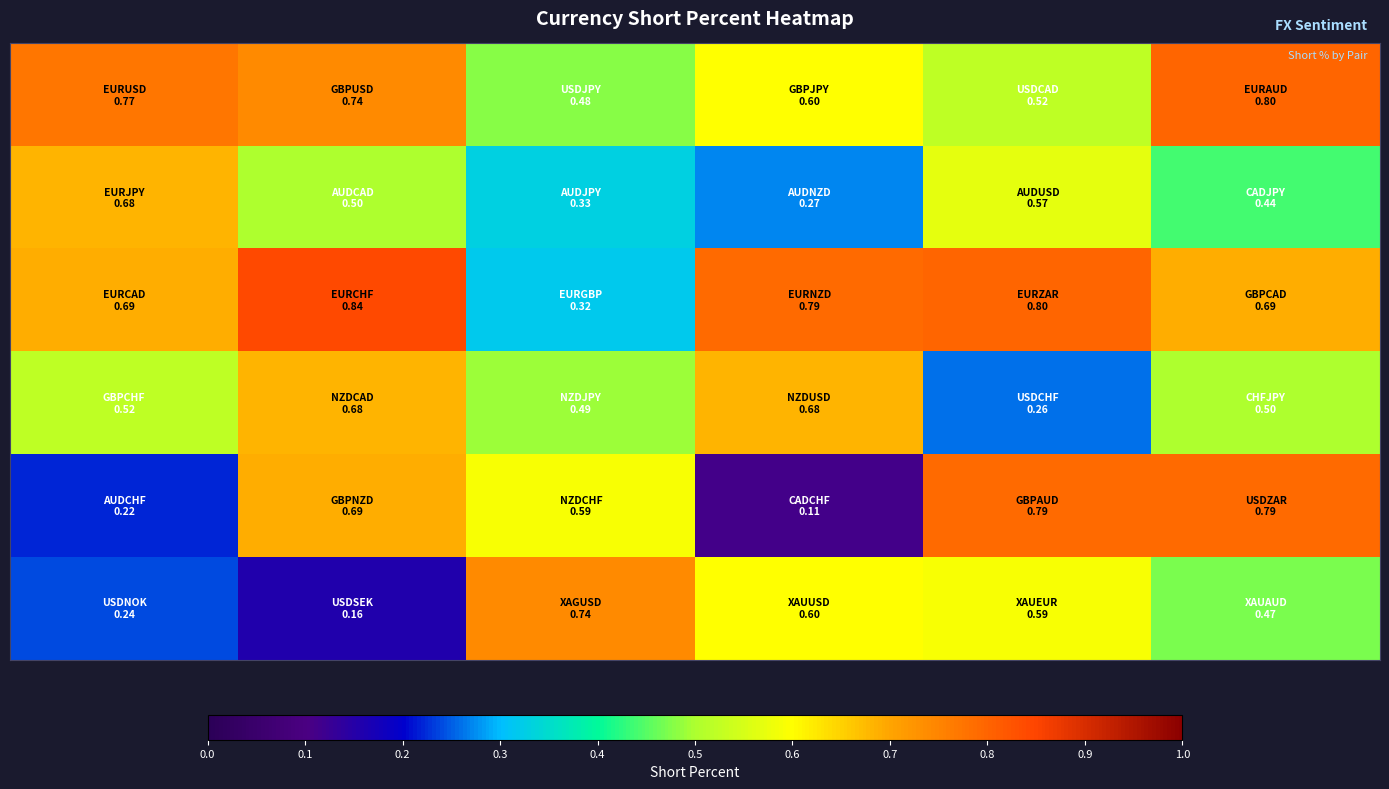

What is the maximum value shown in the chart?

0.8